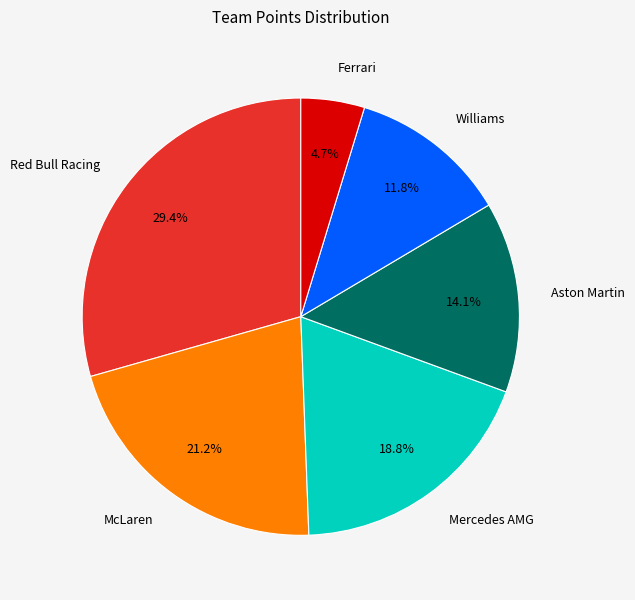

Which slice is the largest?

Red Bull Racing